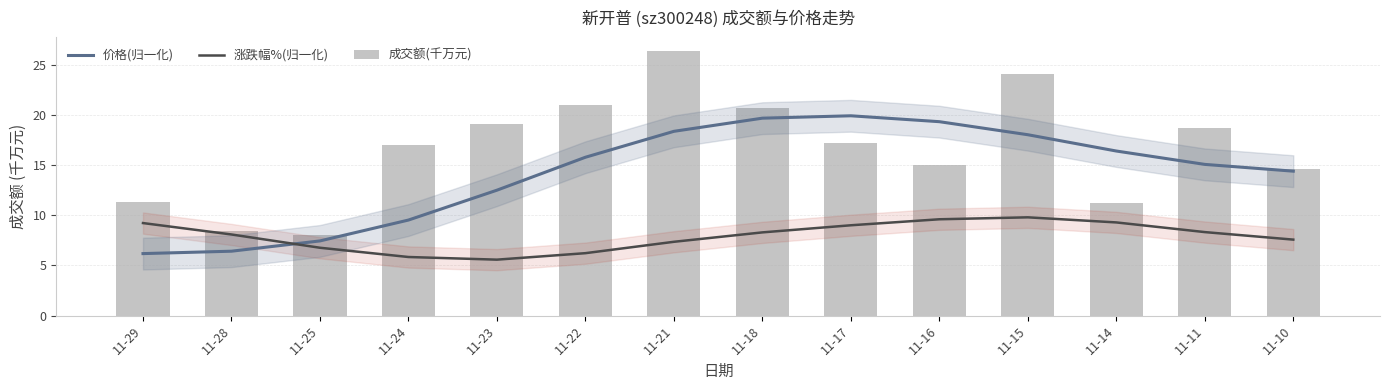

What is the total value across all series at 11-17?

46.0